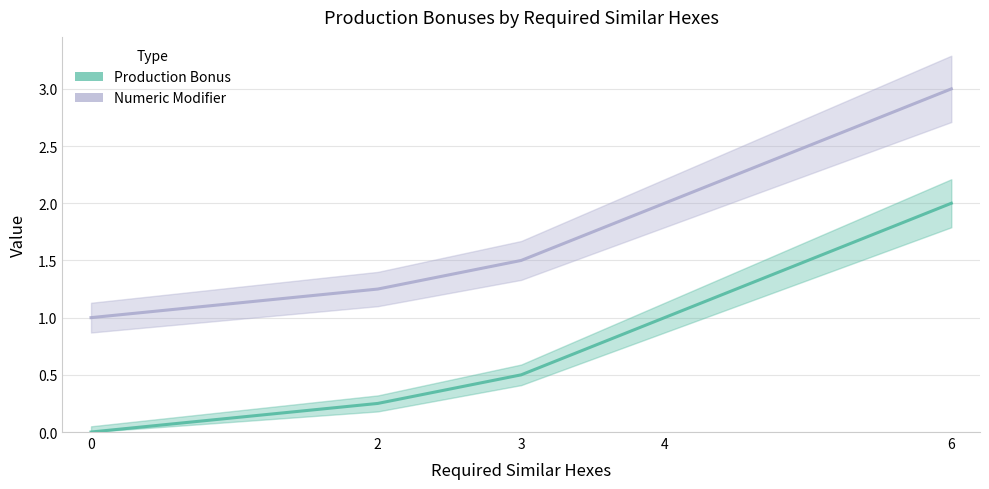

What are all the series names shown in the legend?

Production Bonus, Numeric Modifier